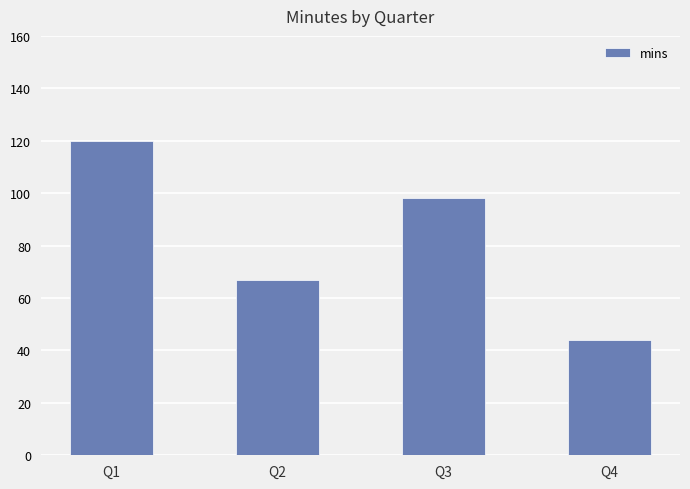

Reading right to left, list all the values displayed in this chart.

Q4=44	Q3=98	Q2=67	Q1=120